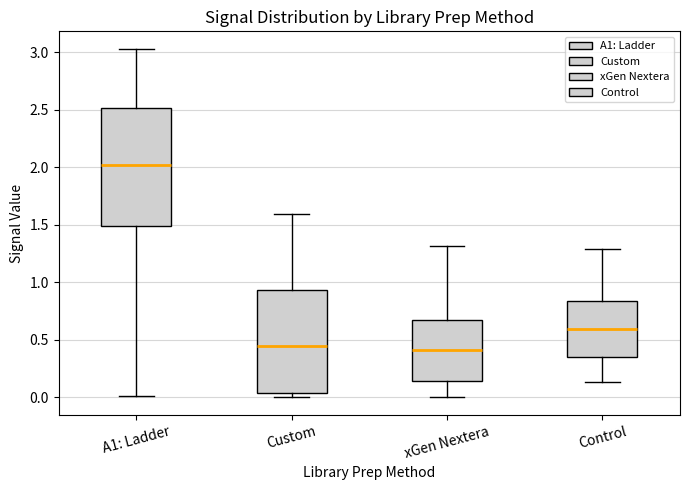

Which box has the highest median line?

A1: Ladder